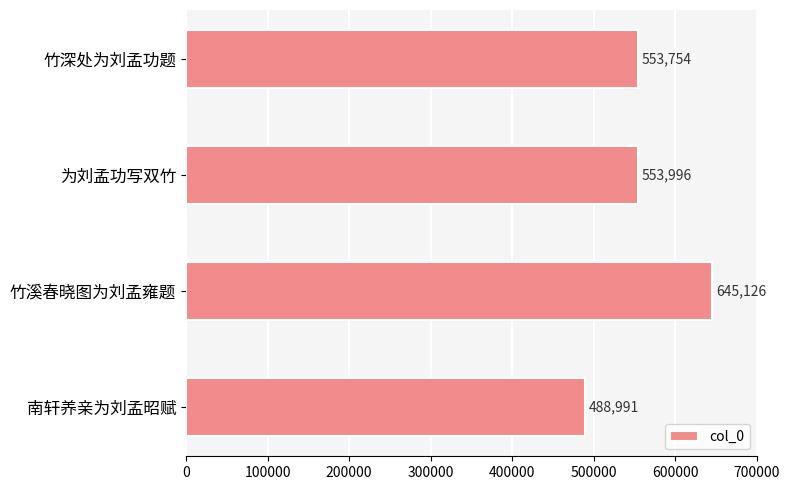

True or false: the data shows 645126 at 竹溪春晓图为刘孟雍题.

True